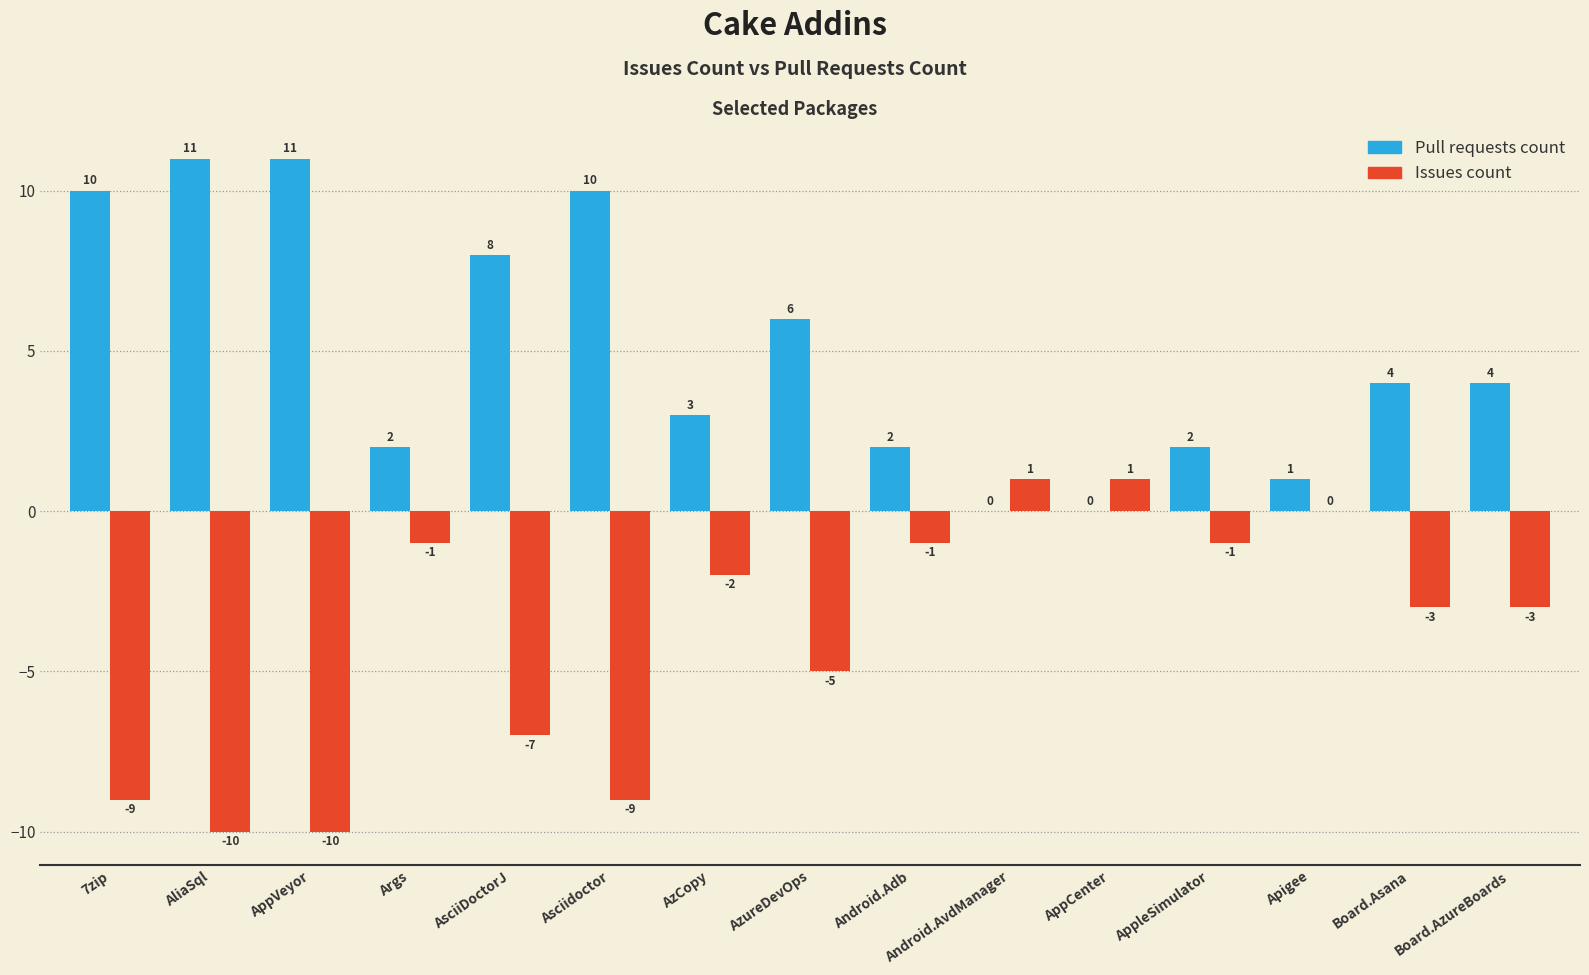

Where does the Issues count series first go above -3?

Args